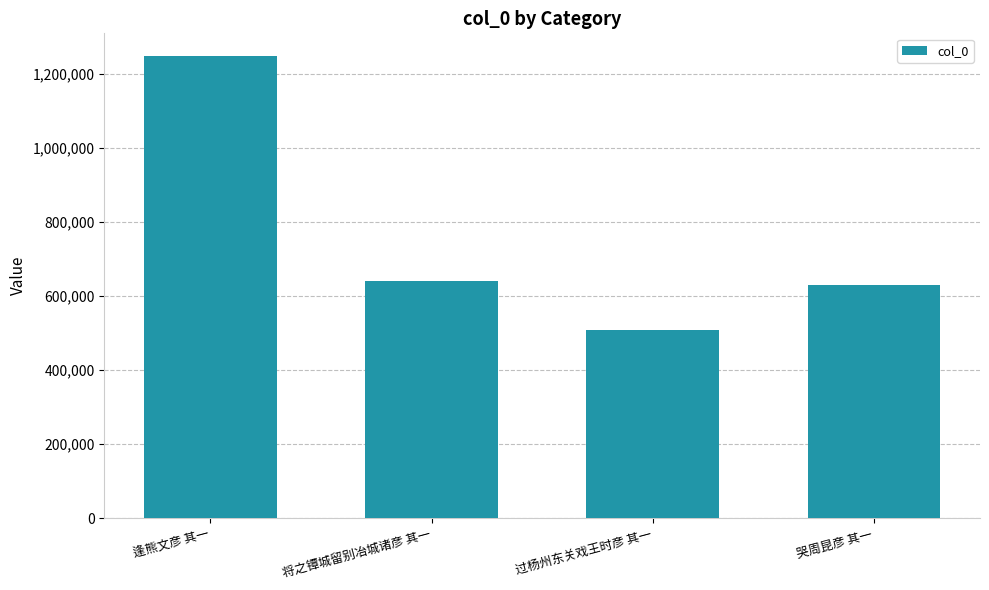

What is the ratio of the value at 过杨州东关戏王时彦 其一 to the value at 逢熊文彦 其一?

0.4